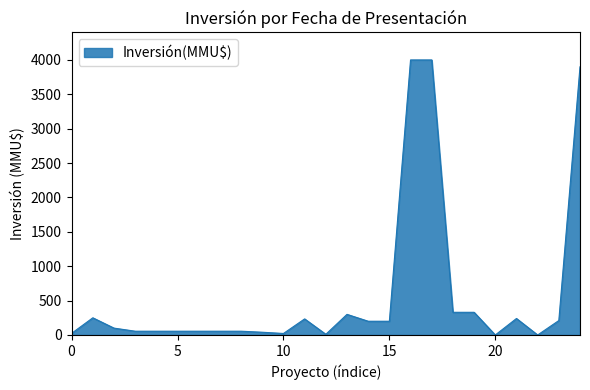

What is the greatest value displayed?

4000